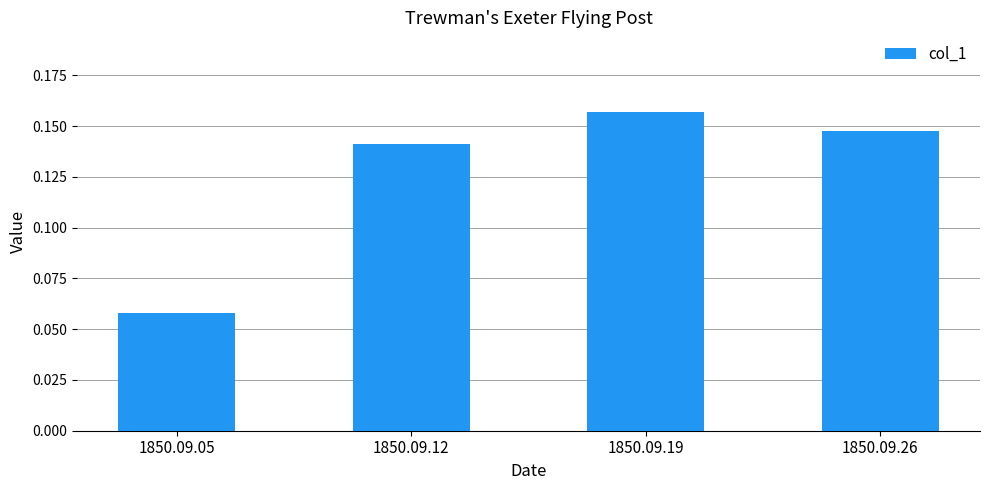

At which category does the chart reach its minimum across all series?

1850.09.05